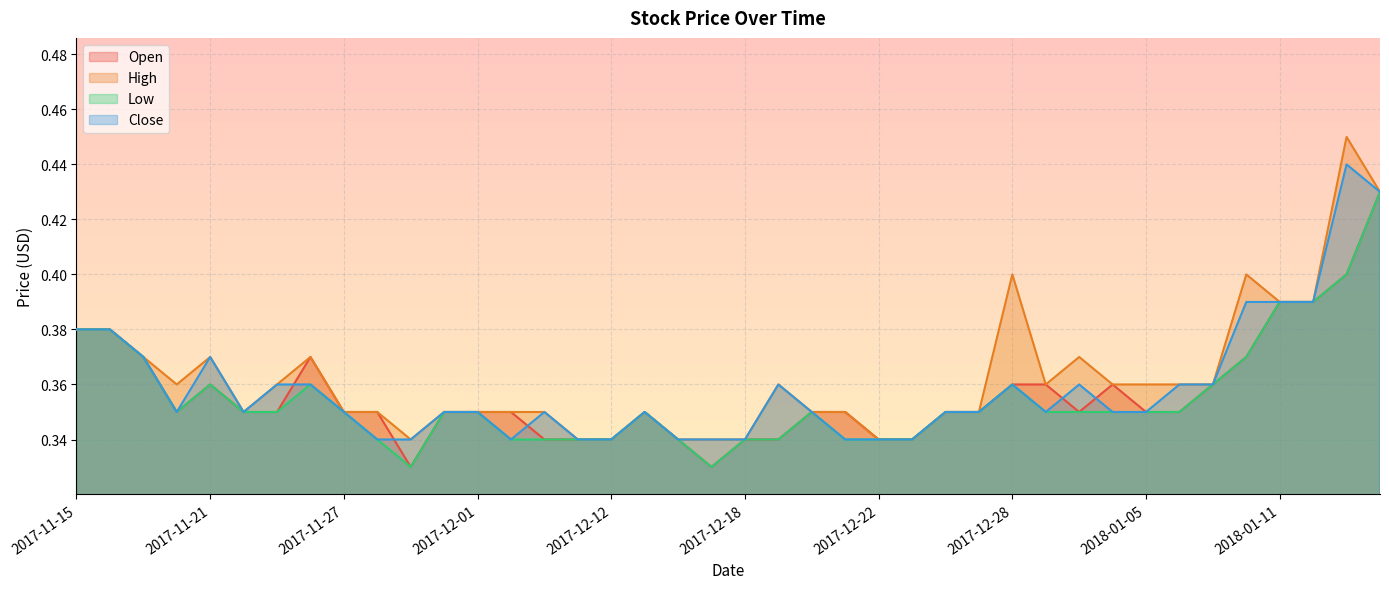

What is the label of the 13th point from the right?

2017-12-27